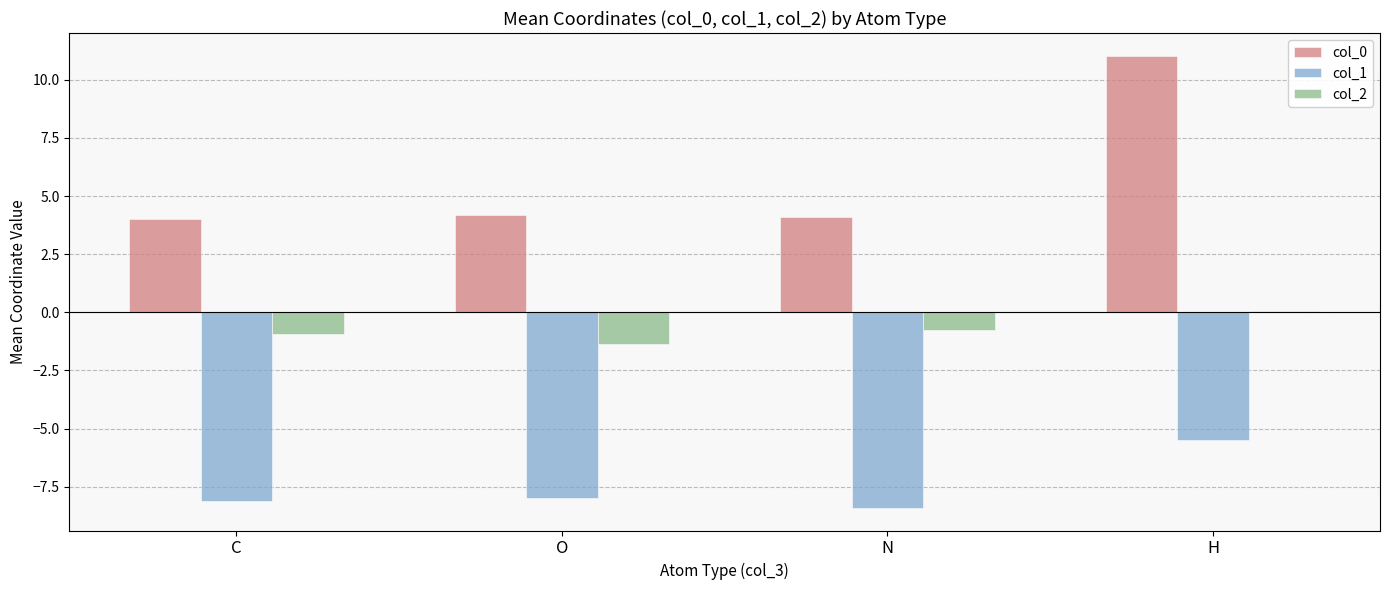

Which series changed the most between C and H?

col_0